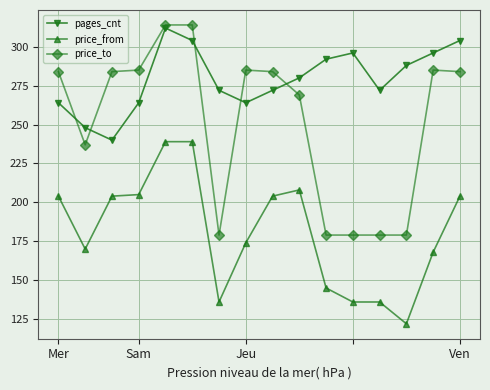

Count the number of data series in this chart.

3